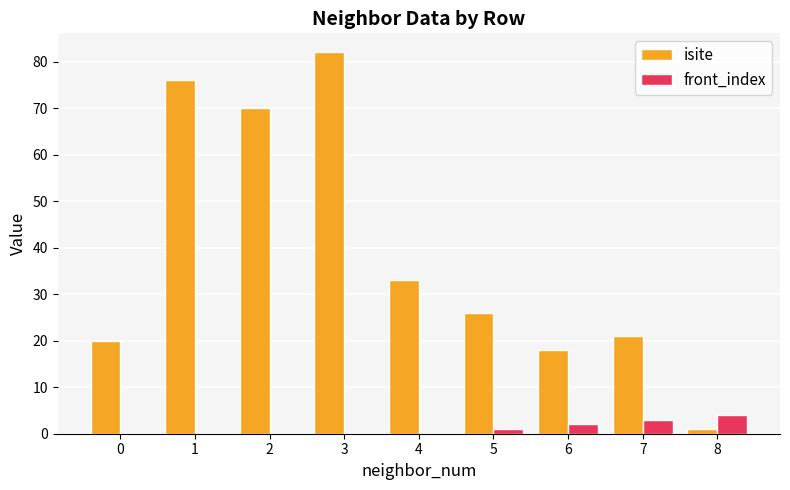

What are all the series names shown in the legend?

isite, front_index